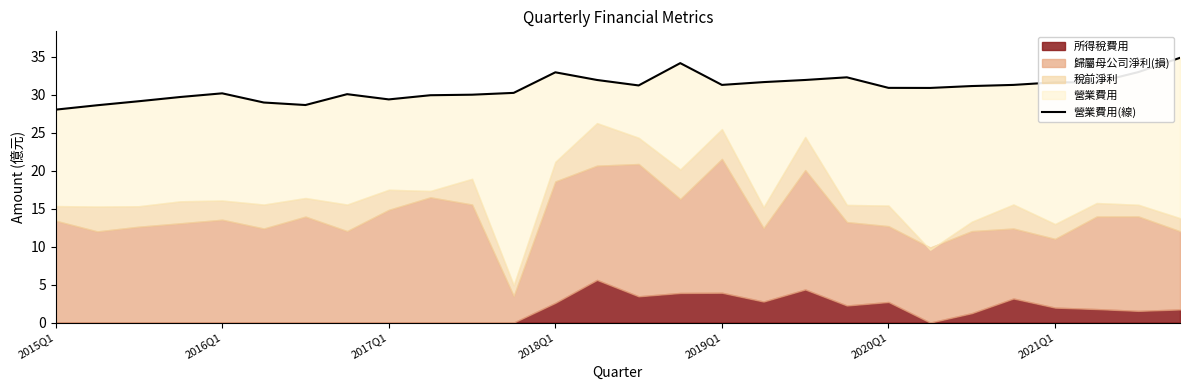

Does the chart have visible grid lines?

No